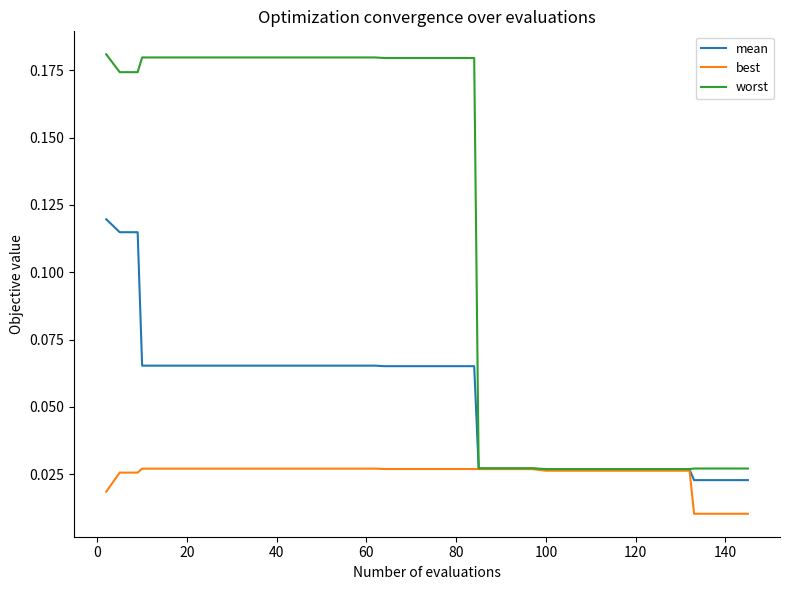

What is the sum of all worst values?

4.6